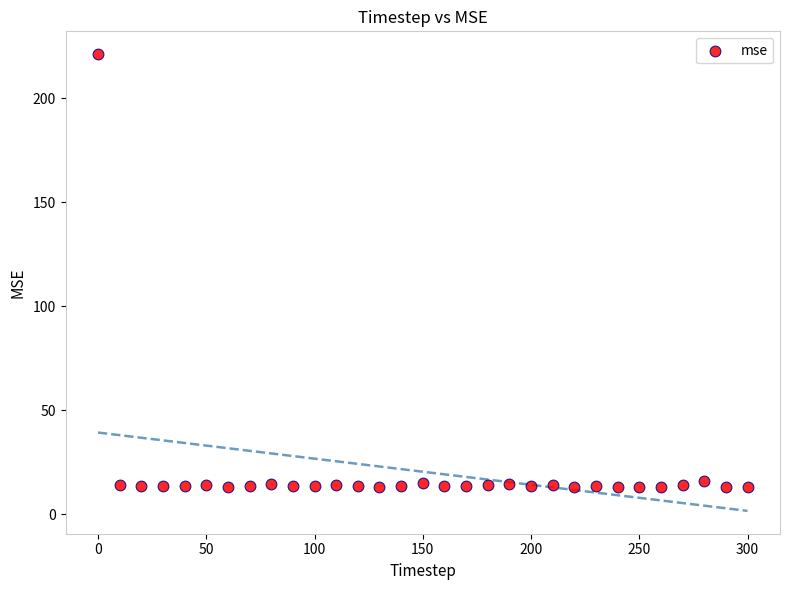

What is the range of Y values (max minus min)?

208.1